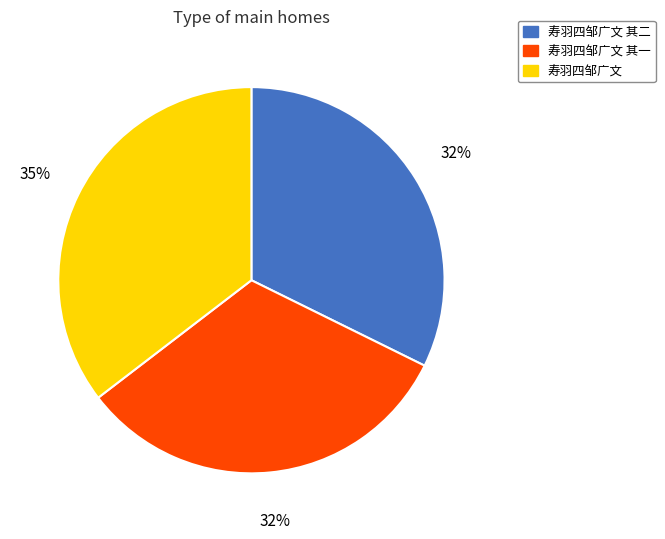

To the nearest percent, what is the average slice percentage?

33%